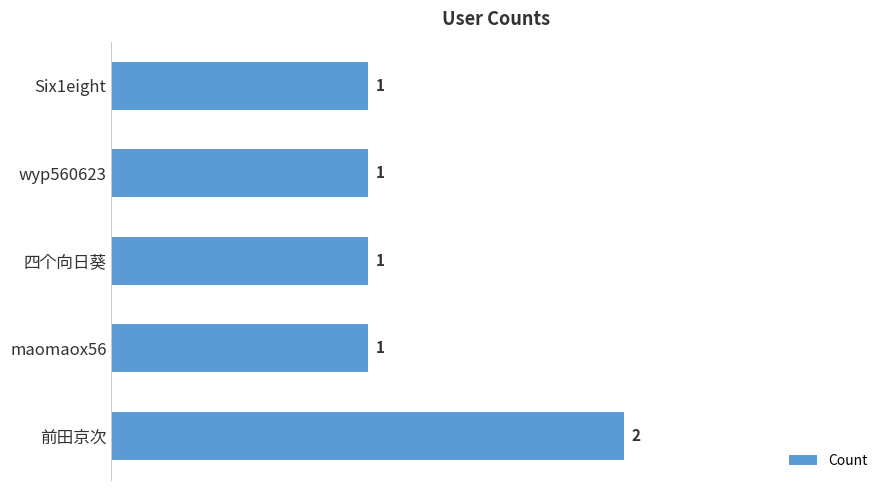

Does the chart contain stacked bars?

No